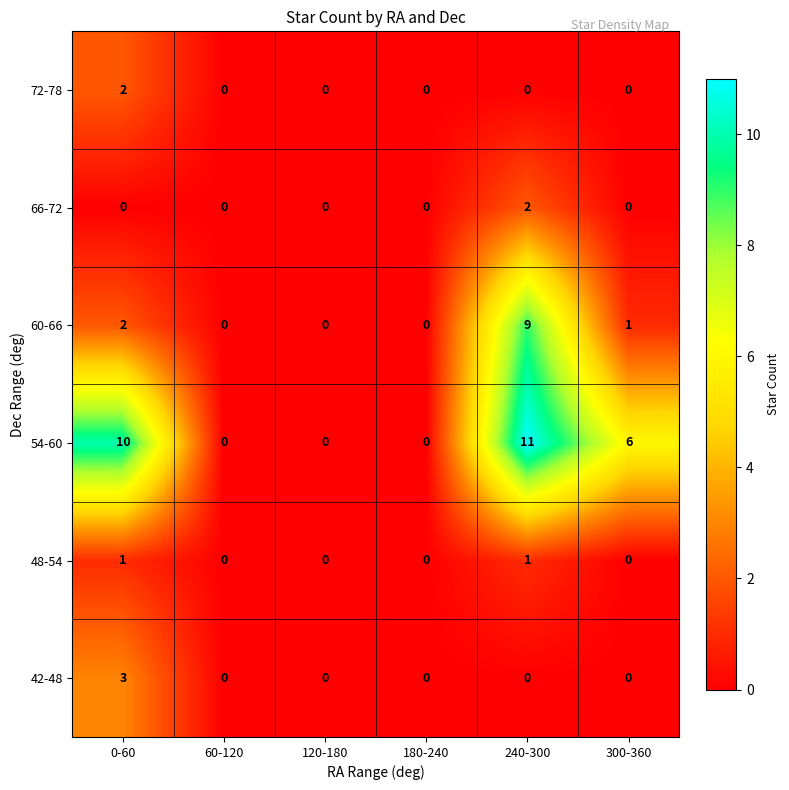

Which series has the largest total across all categories?

54-60